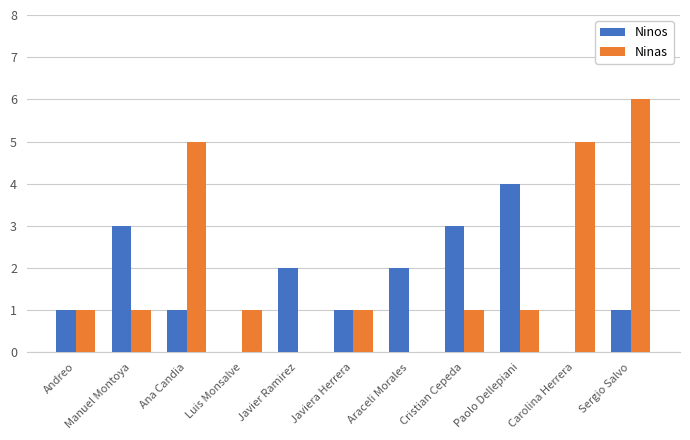

Is the value of Ninas at Javier Ramirez greater than the value of Ninos at Araceli Morales?

No